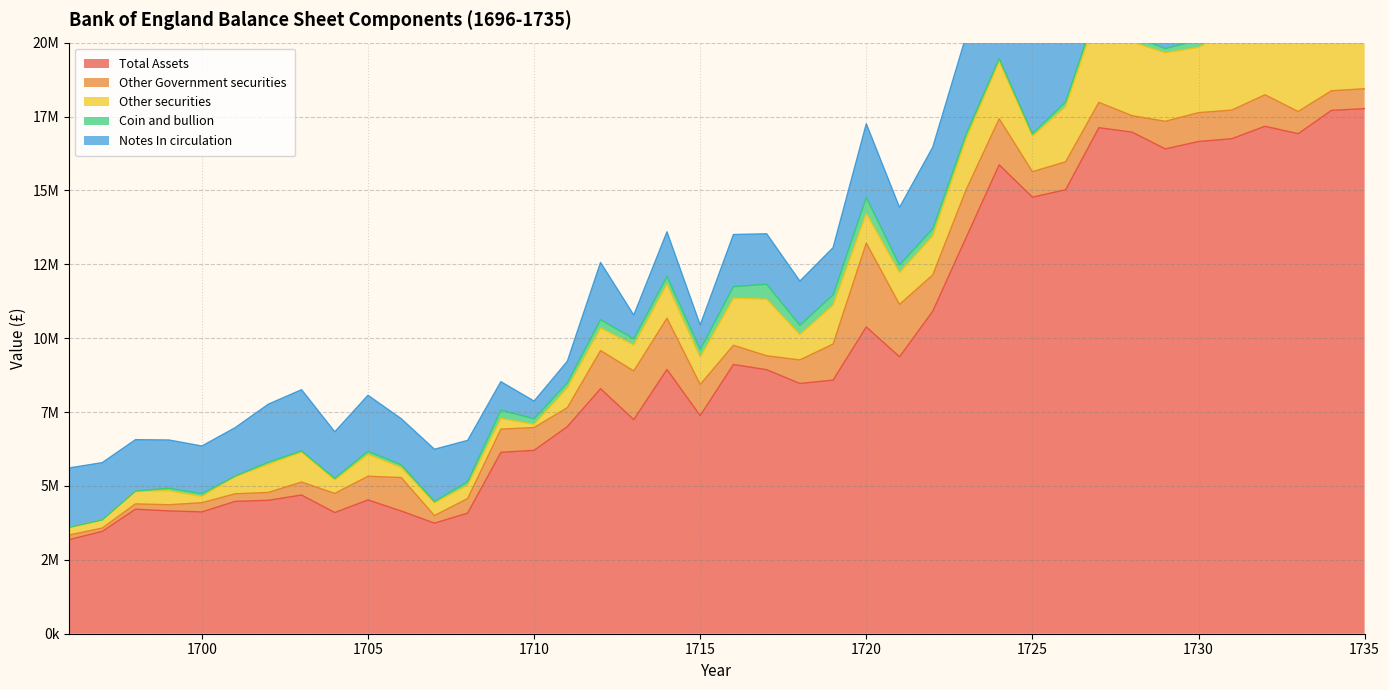

What is the lowest value of the Total Assets series?

3181978